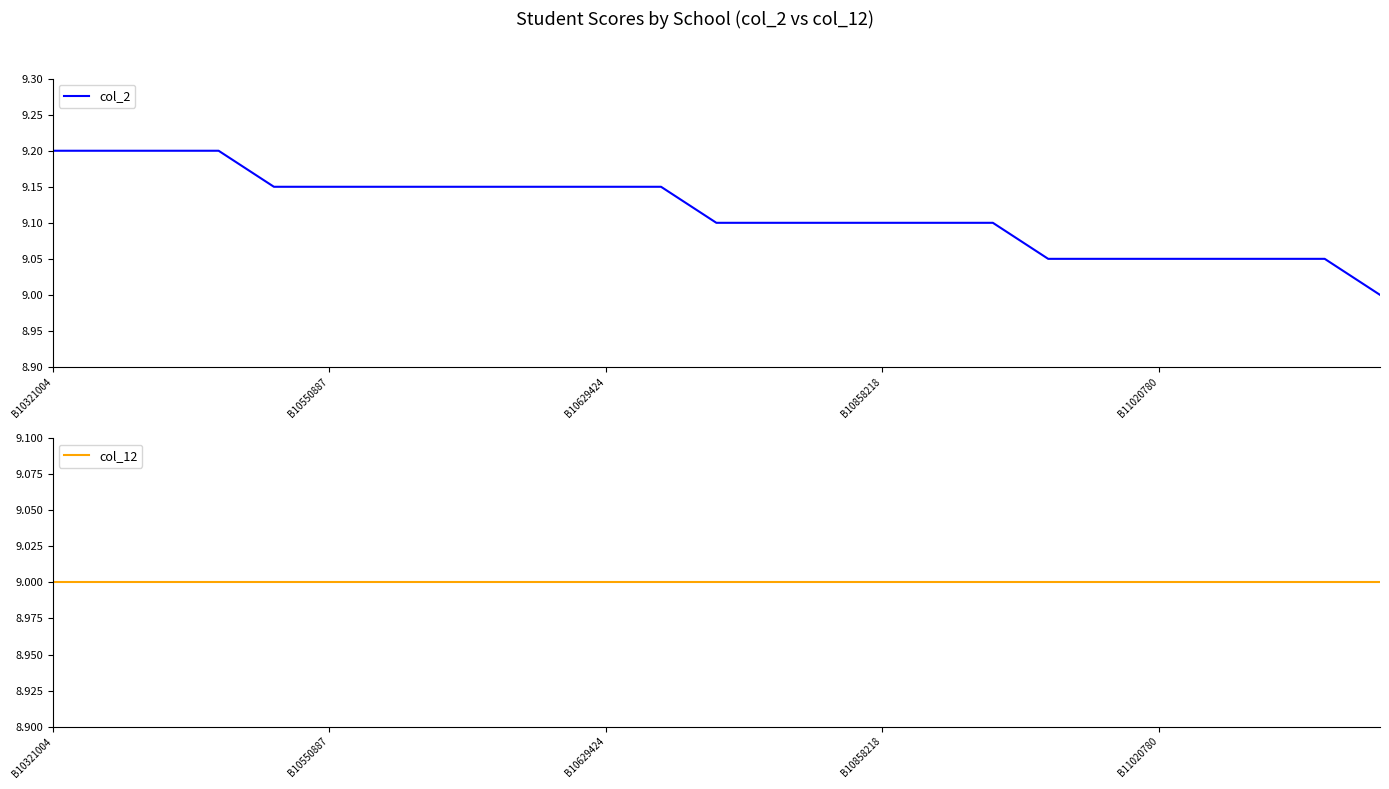

The col_2 series shows 3.0 at B10321004. True or false?

False